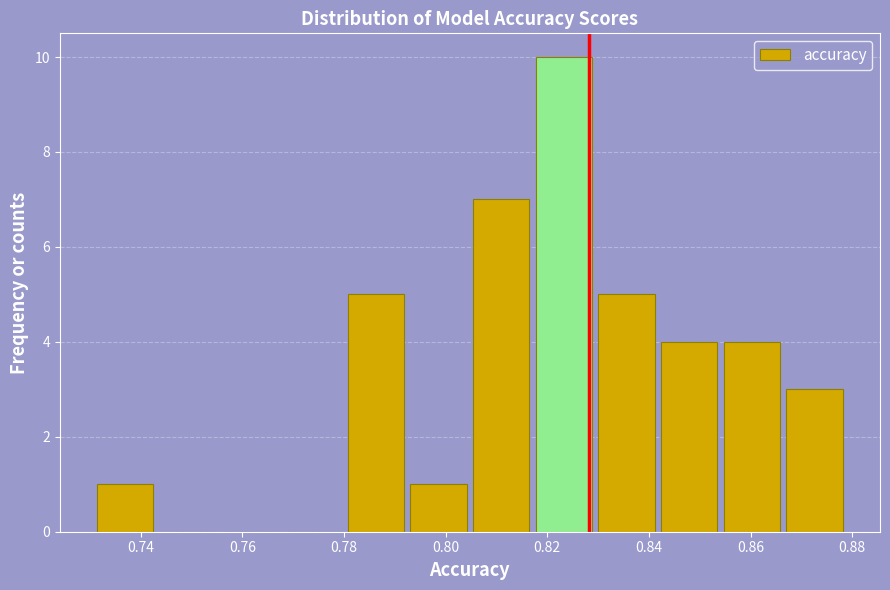

Reading left to right, transcribe this chart: for each bar, give the range it covers on the x-axis and its height. Neither the bar edges nor the heights are printed on the chart, so give them approximately, as read against the axes.

0.730 to 0.744: 1
0.744 to 0.756: 0
0.756 to 0.768: 0
0.768 to 0.780: 0
0.780 to 0.792: 5
0.792 to 0.804: 1
0.804 to 0.818: 7
0.818 to 0.830: 10
0.830 to 0.842: 5
0.842 to 0.854: 4
0.854 to 0.866: 4
0.866 to 0.878: 3